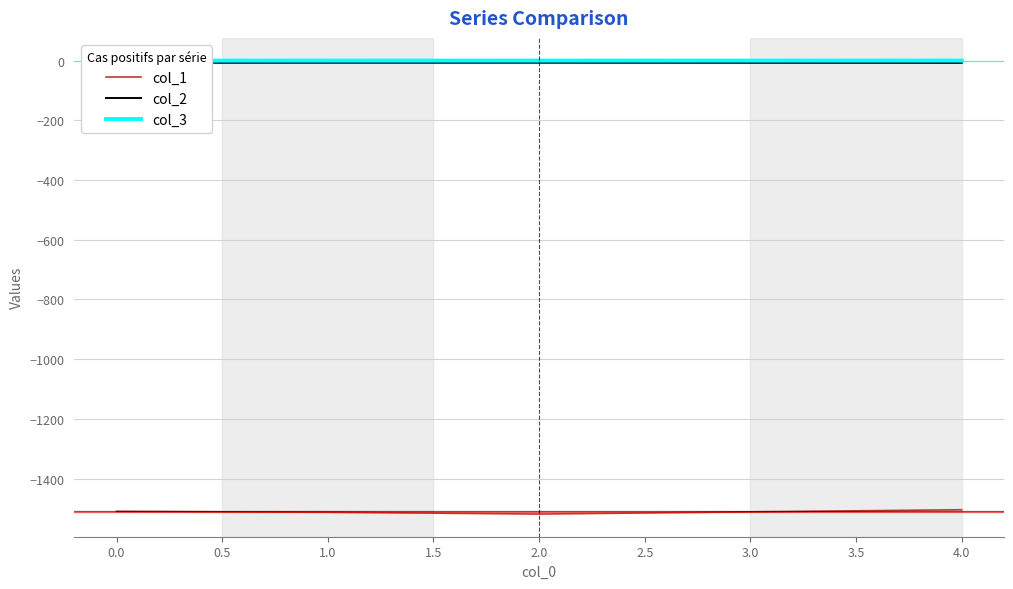

True or false: col_1 and col_2 intersect in this chart.

False